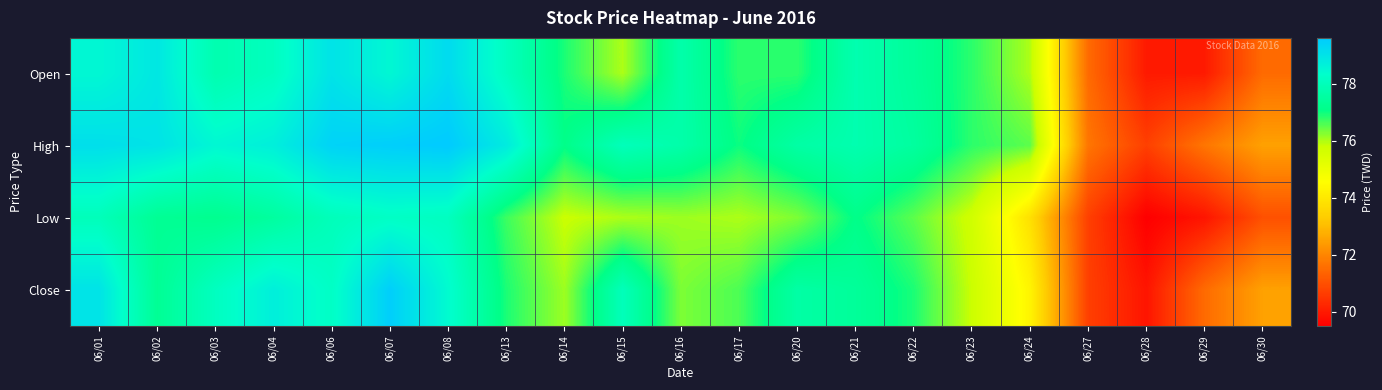

At how many categories does at least one series exceed 71?

20